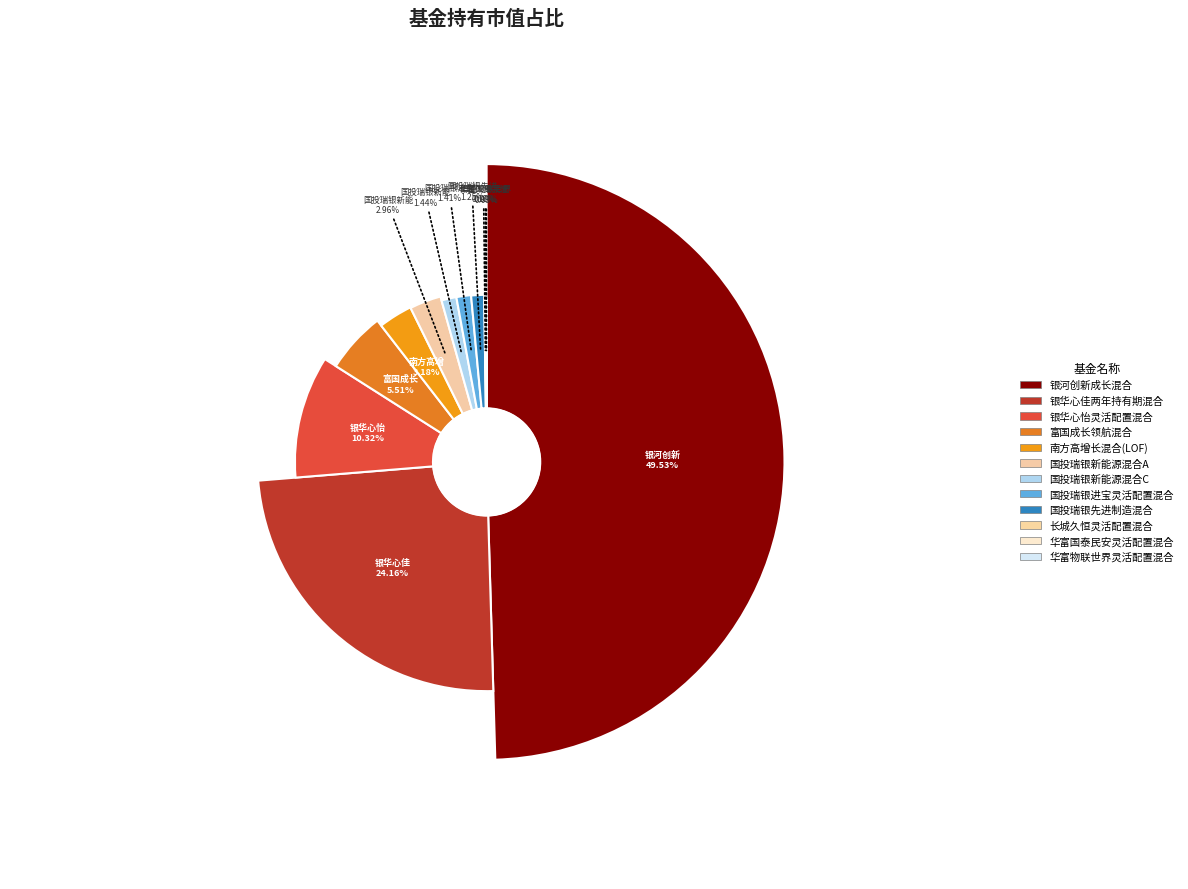

Between 银河创新成长混合 and 国投瑞银进宝灵活配置混合, which is larger?

银河创新成长混合